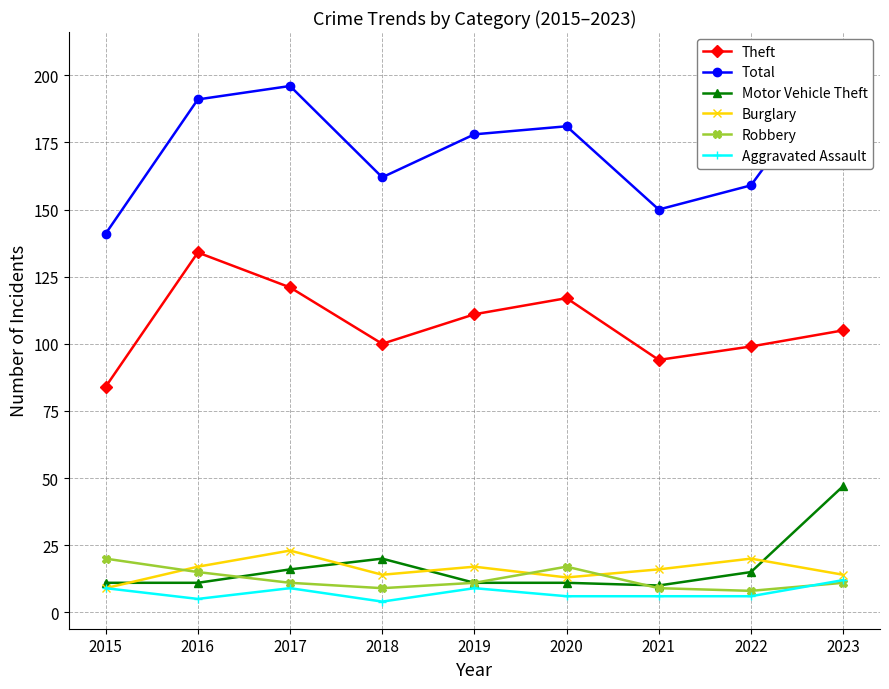

Reading left to right, extract all data points from this chart.

Theft: 84	134	121	100	111	117	94	99	105
Total: 141	191	196	162	178	181	150	159	206
Motor Vehicle Theft: 11	11	16	20	11	11	10	15	47
Burglary: 9	17	23	14	17	13	16	20	14
Robbery: 20	15	11	9	11	17	9	8	11
Aggravated Assault: 9	5	9	4	9	6	6	6	12